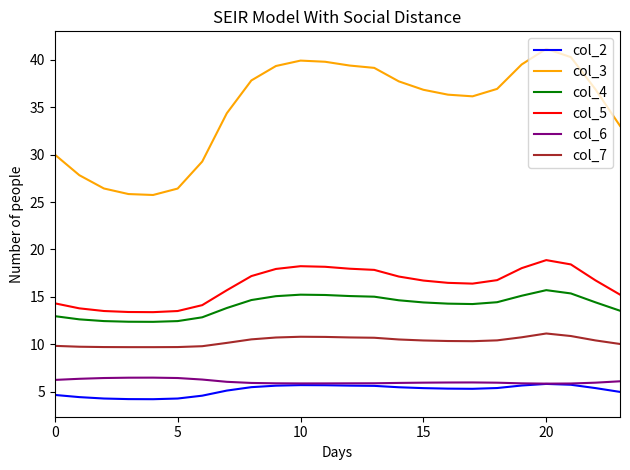

What is the sum of all col_2 values?

124.5